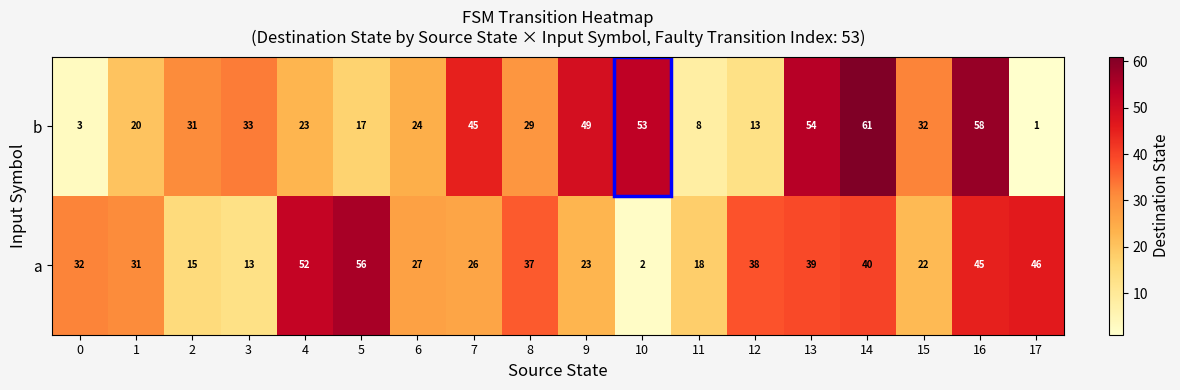

What is the sum of all a values?

562